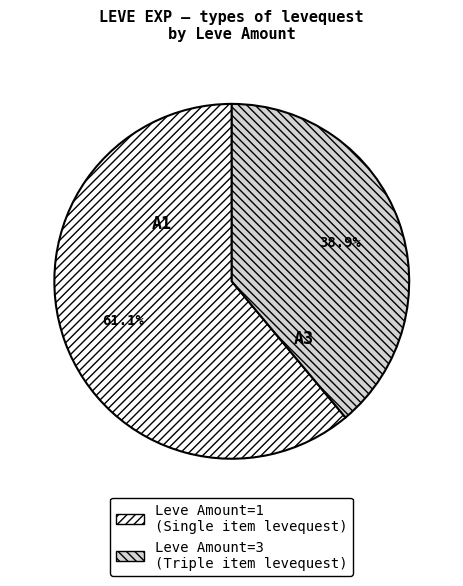

How many slices are in this pie chart?

2